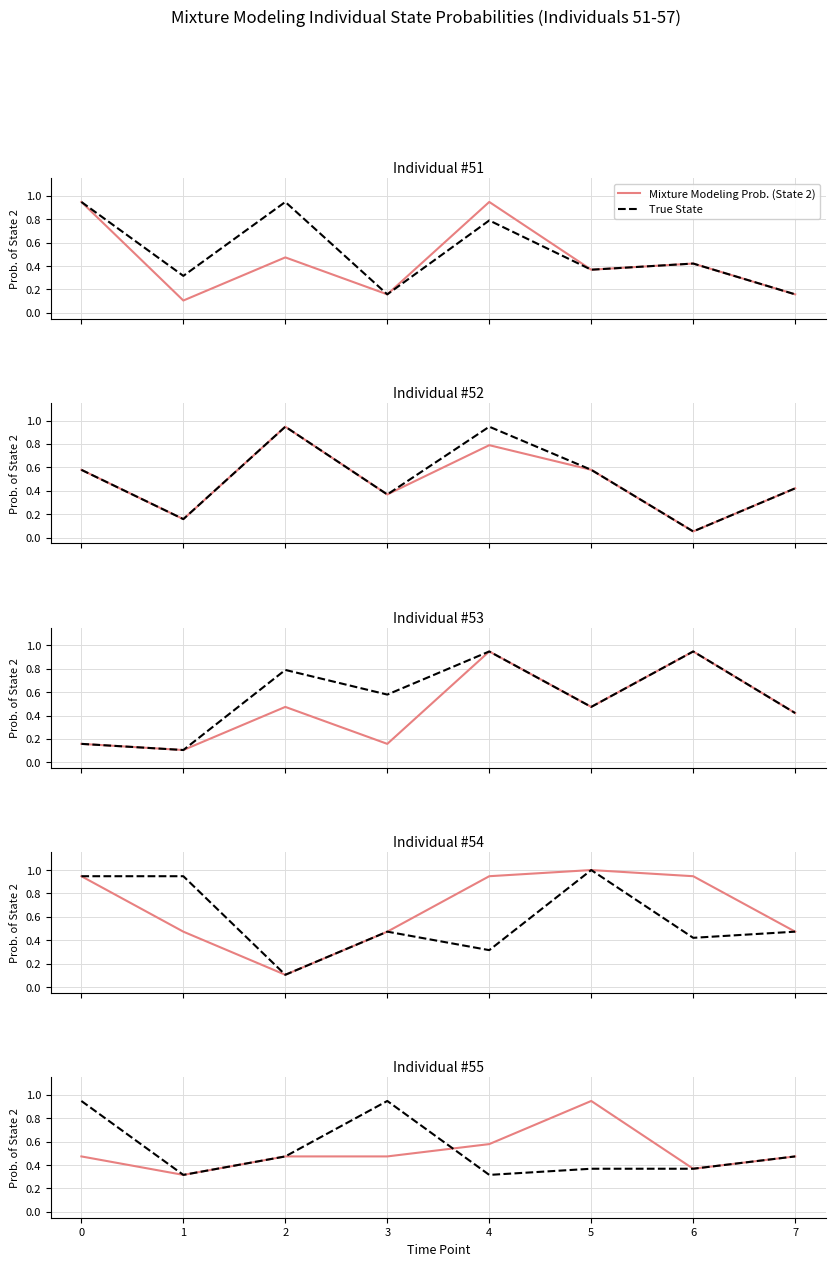

Which series changed the most between 0 and 3?

Mixture Modeling Prob. (State 2)